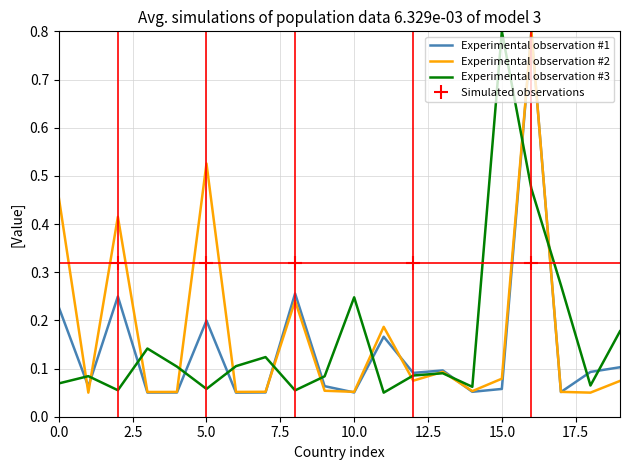

Which category has the highest value in the Experimental observation #3 series?

15.0